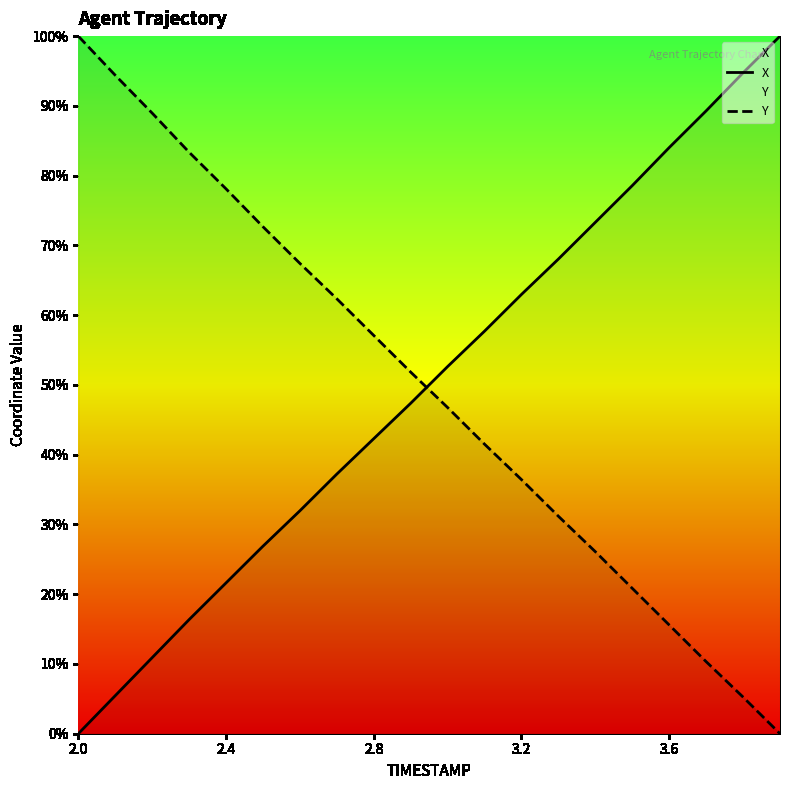

Is it true that Y equals 15.6 at 3.6?

True